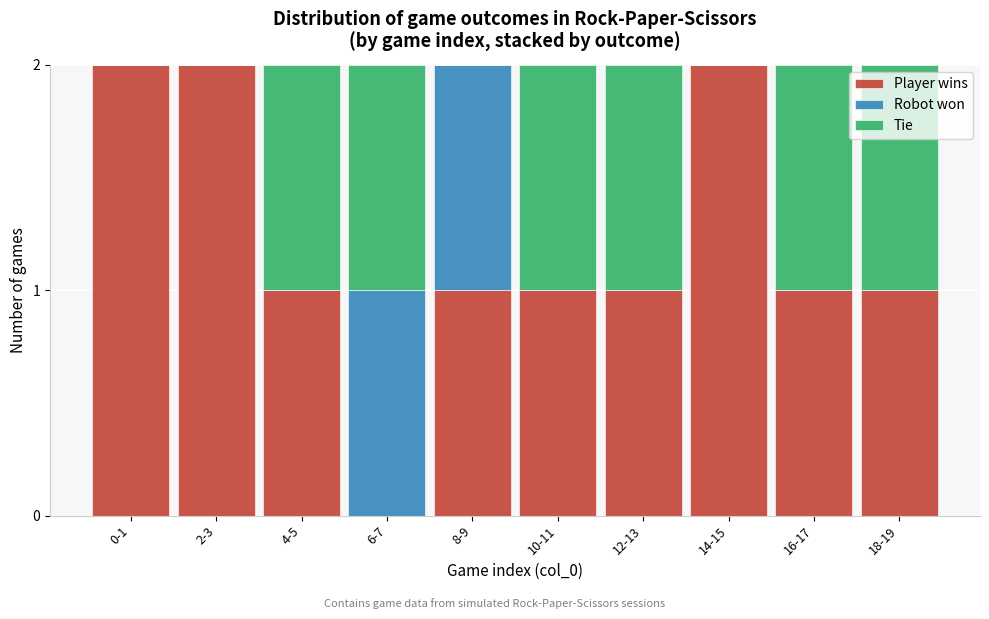

Reading left to right, what are the values for Player wins?

0-1=2	2-3=2	4-5=1	6-7=0	8-9=1	10-11=1	12-13=1	14-15=2	16-17=1	18-19=1